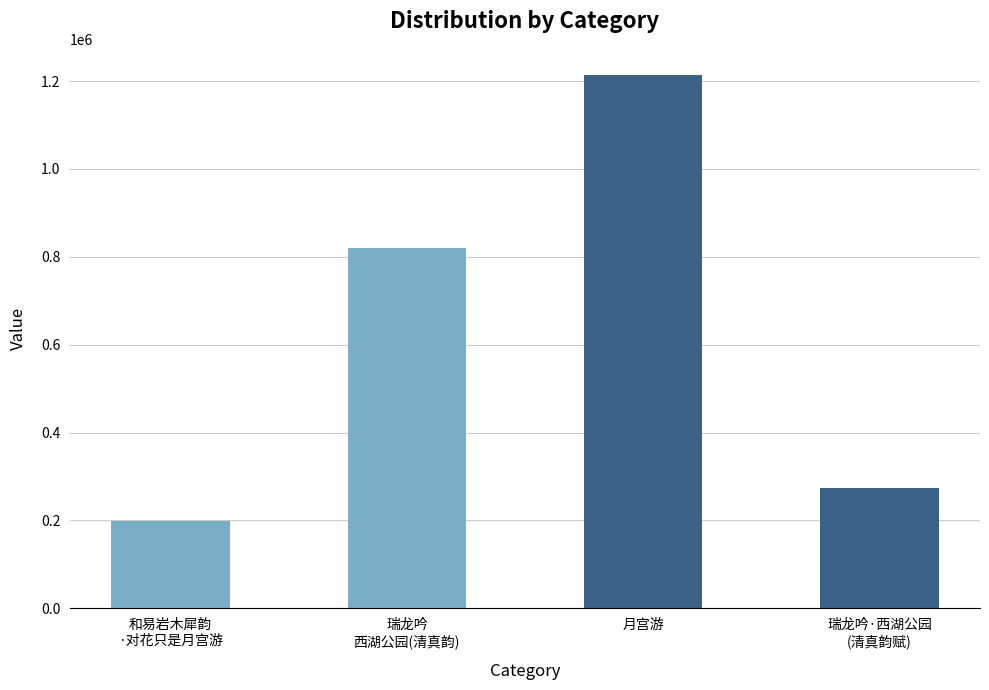

Which category has the highest value across all series?

月宫游